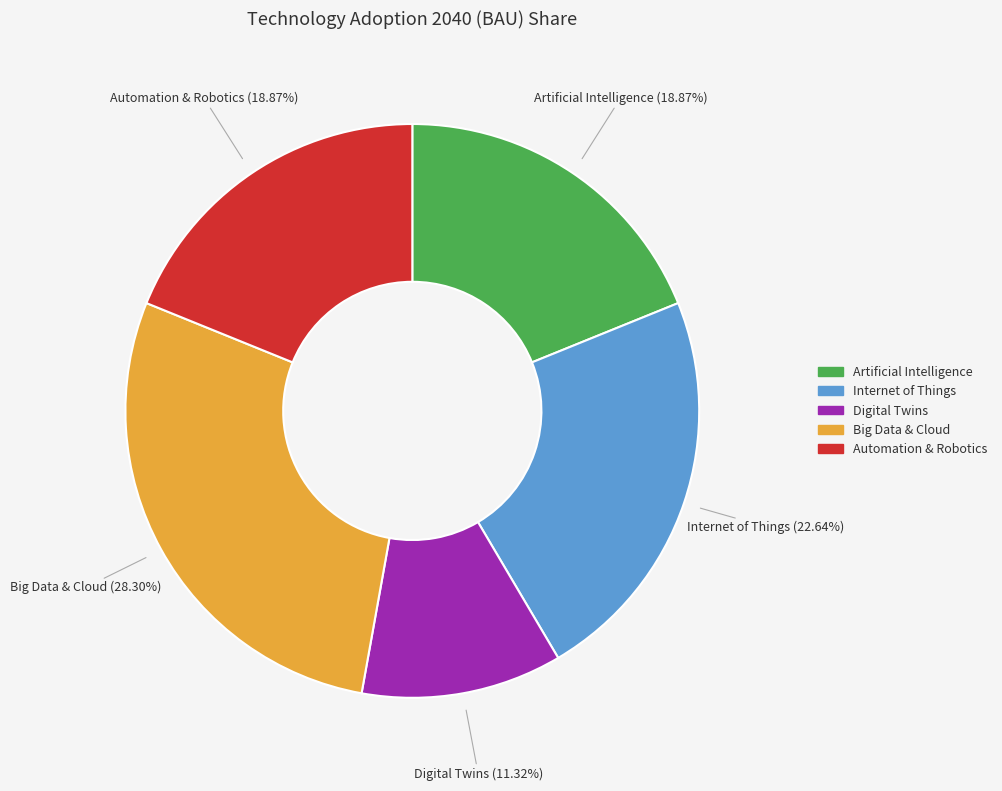

Between Digital Twins and Artificial Intelligence, which is larger?

Artificial Intelligence